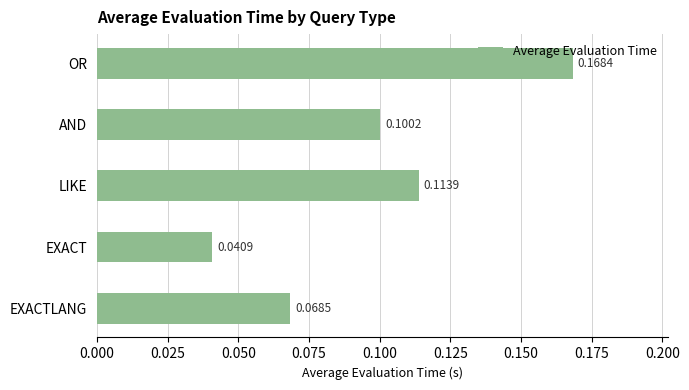

At which category does the chart reach its minimum across all series?

EXACT